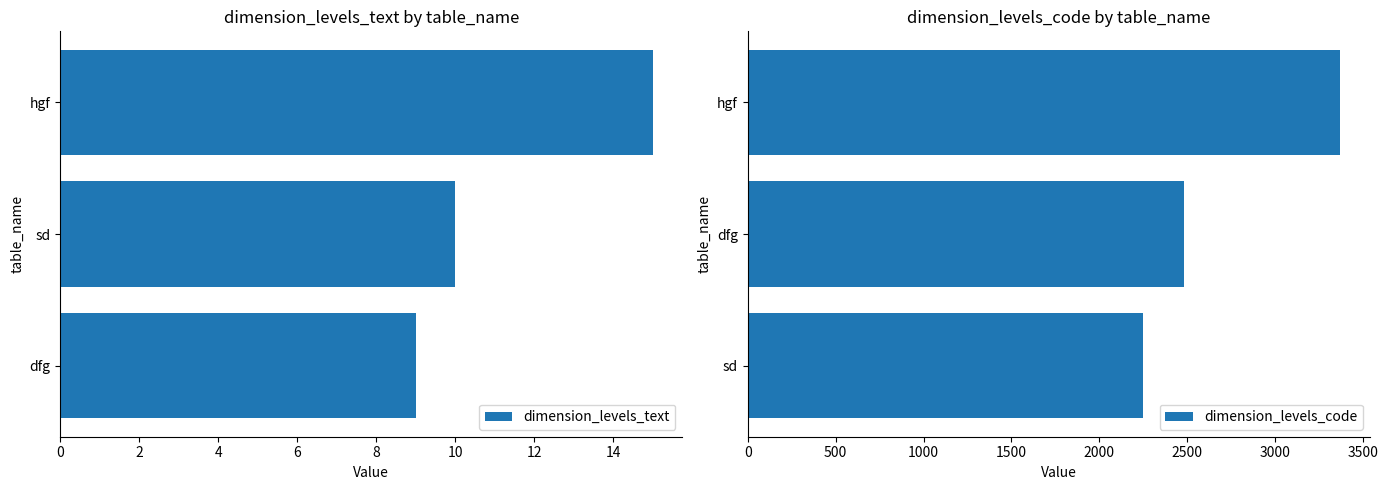

What is the sum of all dimension_levels_text values?

34